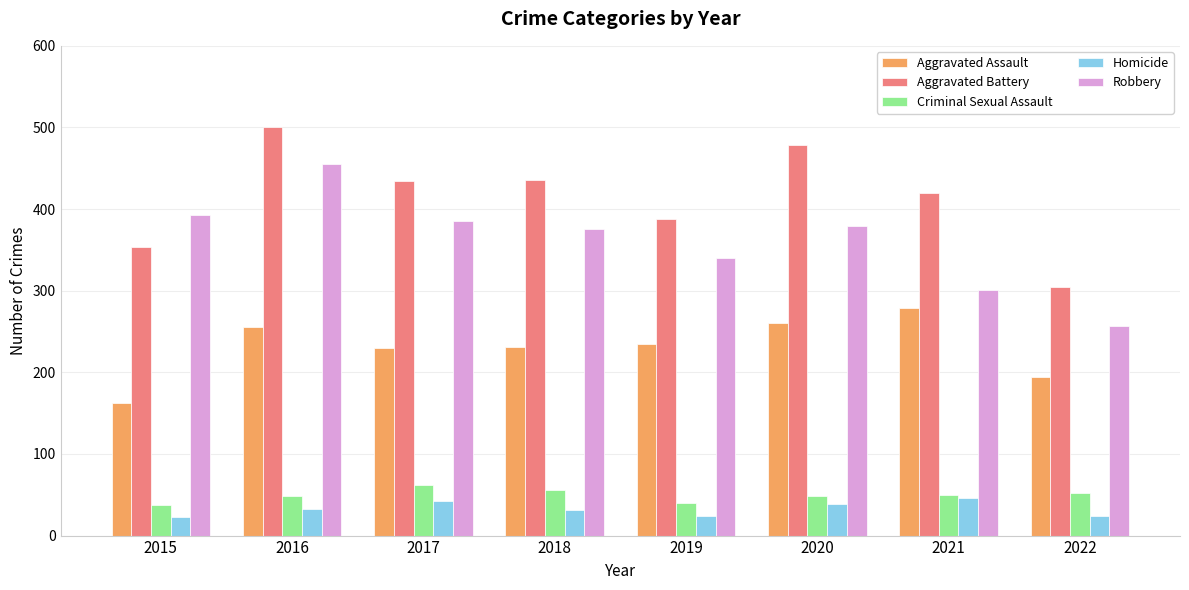

What is the difference between the highest and lowest values at 2018?

405